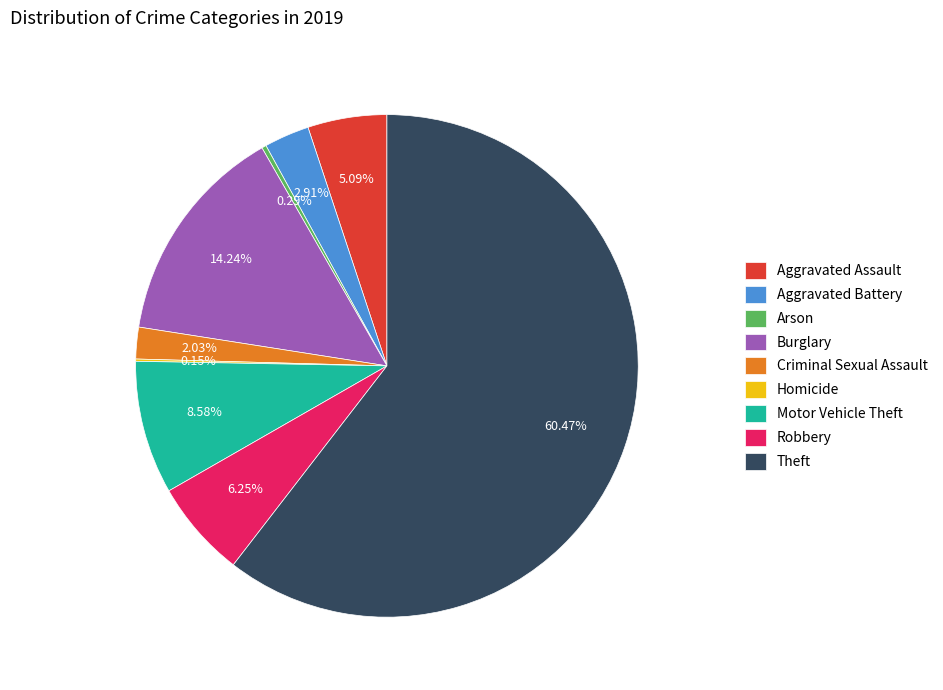

What percentage is the Aggravated Battery slice, to the nearest percent?

3%